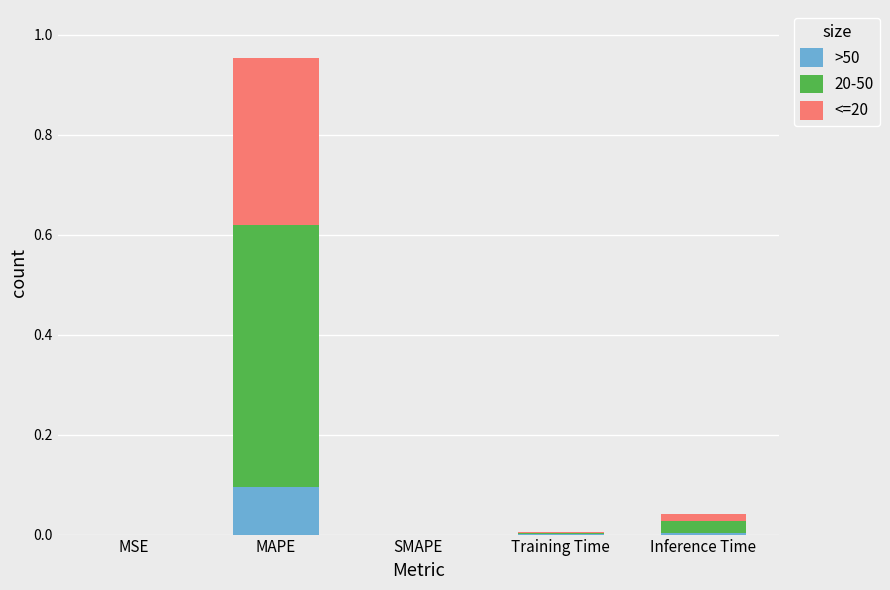

The >50 series shows 0.1 at MAPE. True or false?

True